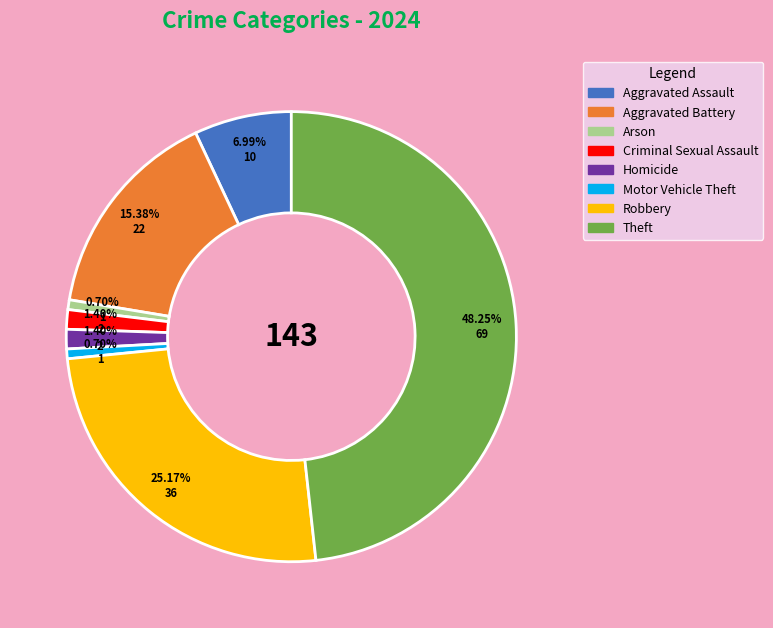

Which slice is the largest?

Theft